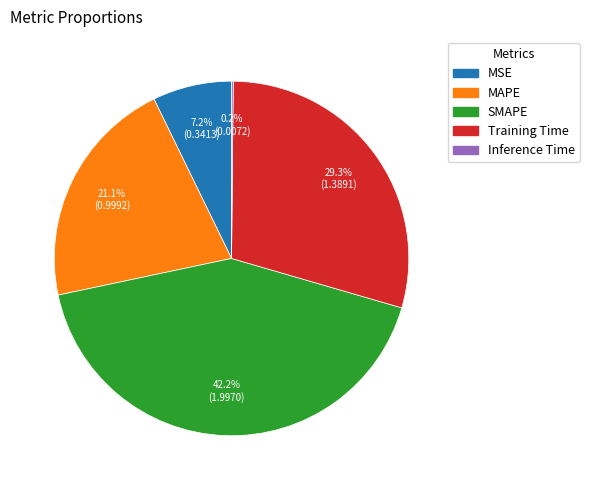

Is there any slice that represents more than half of the pie?

No